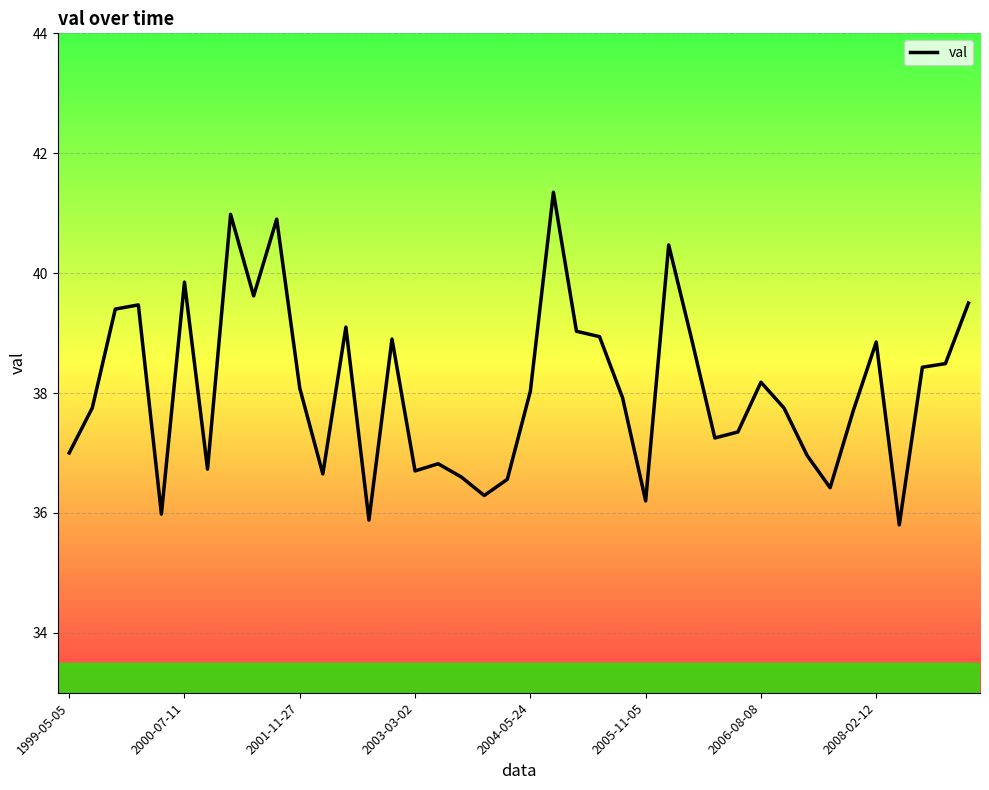

What is the minimum value shown in the chart?

35.8